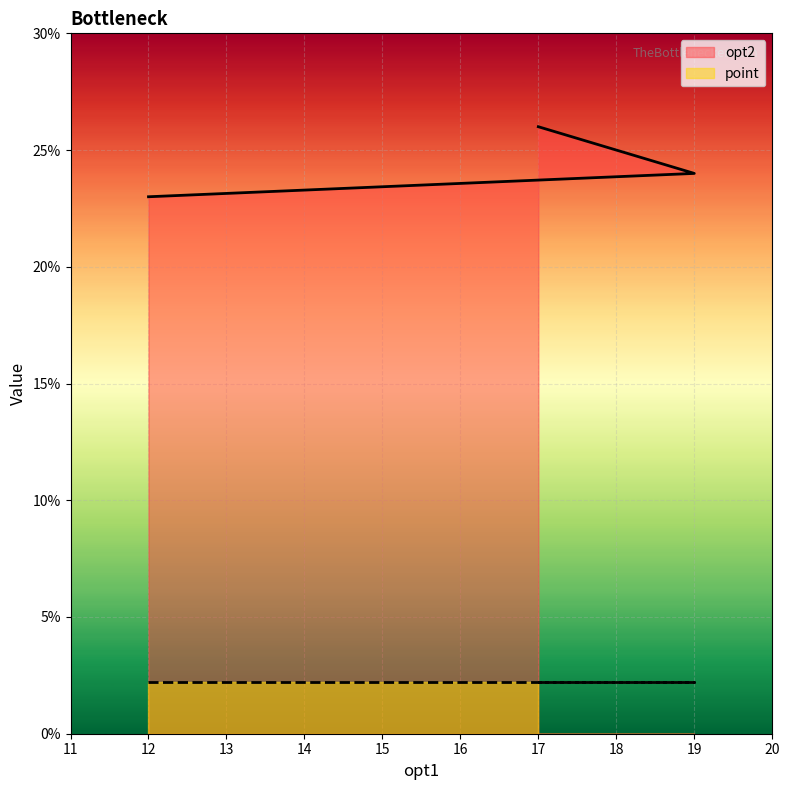

At which category does the chart reach its minimum across all series?

12